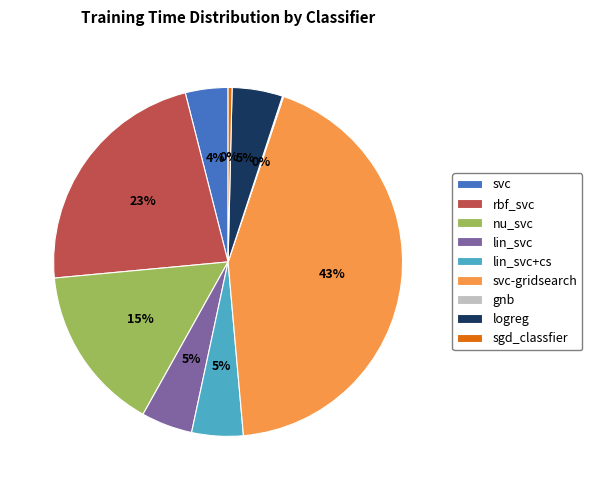

Combined, do rbf_svc and lin_svc+cs account for over 50%?

No